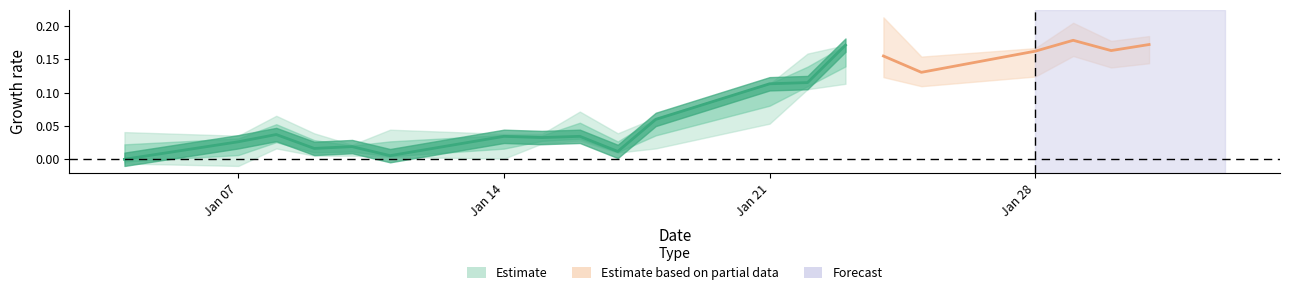

Is it true that the value at Jan 07 is 0.0?

True